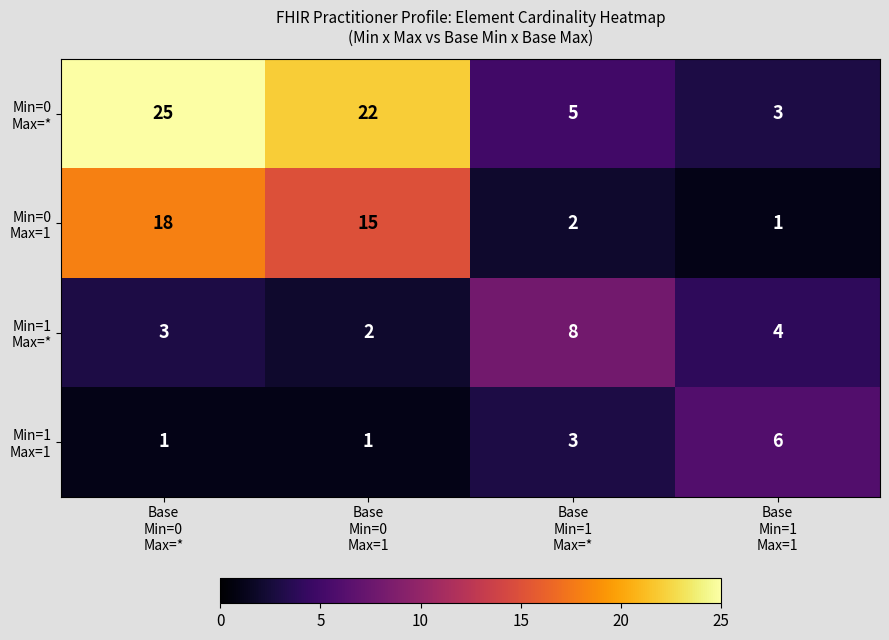

What is the greatest value displayed?

25